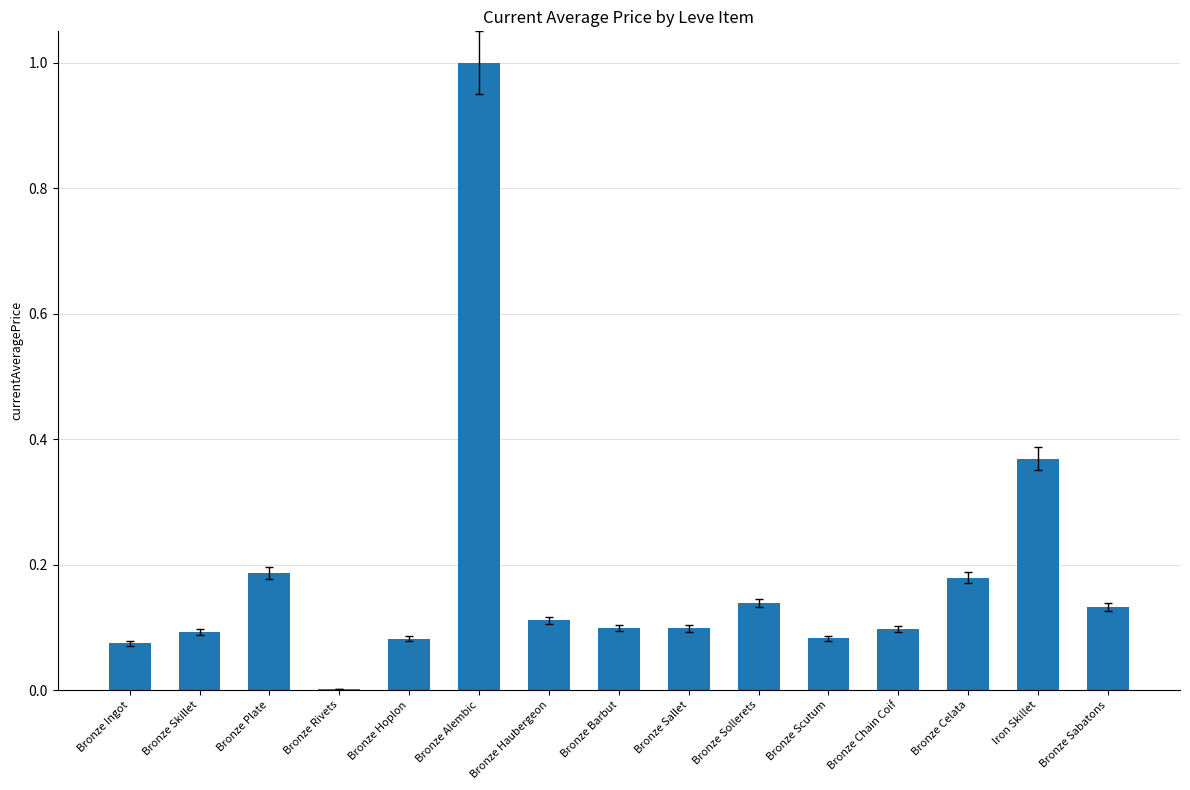

What is the change in value from Bronze Plate to Bronze Rivets?

-0.2